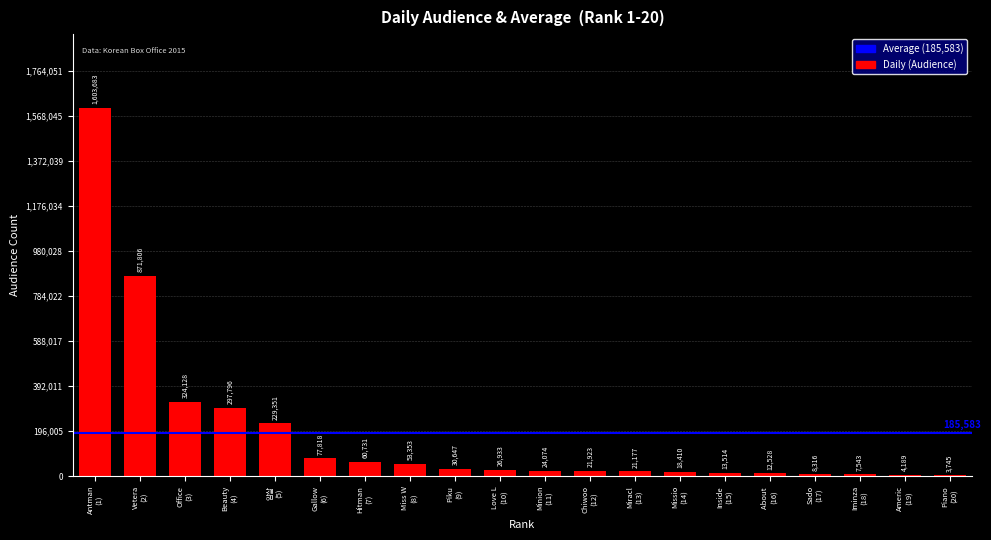

How many series are shown in this chart?

1